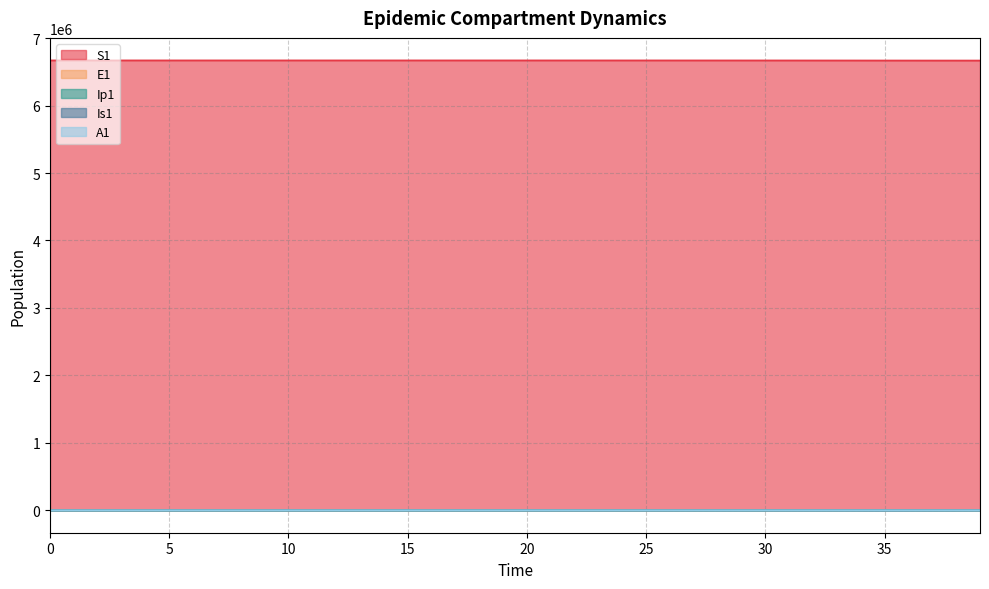

Where does the Ip1 series first go above 4?

20